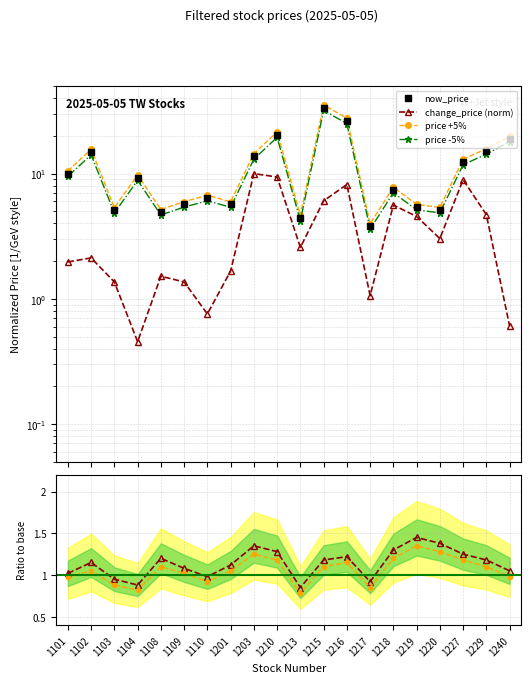

Where is the first local maximum for ratio1?

1102